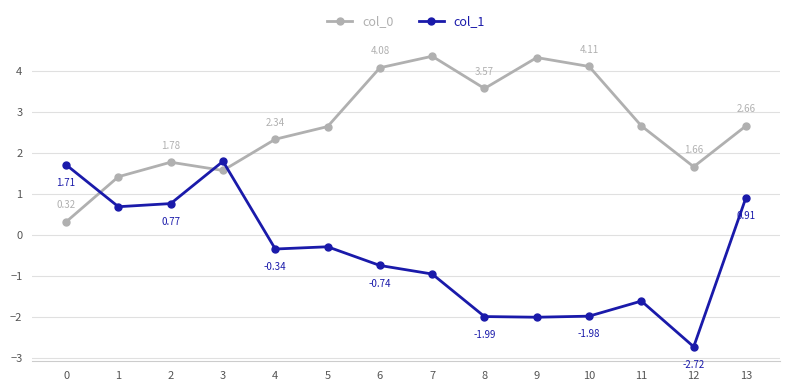

After their last crossing, which series has the higher values: col_1 or col_0?

col_0